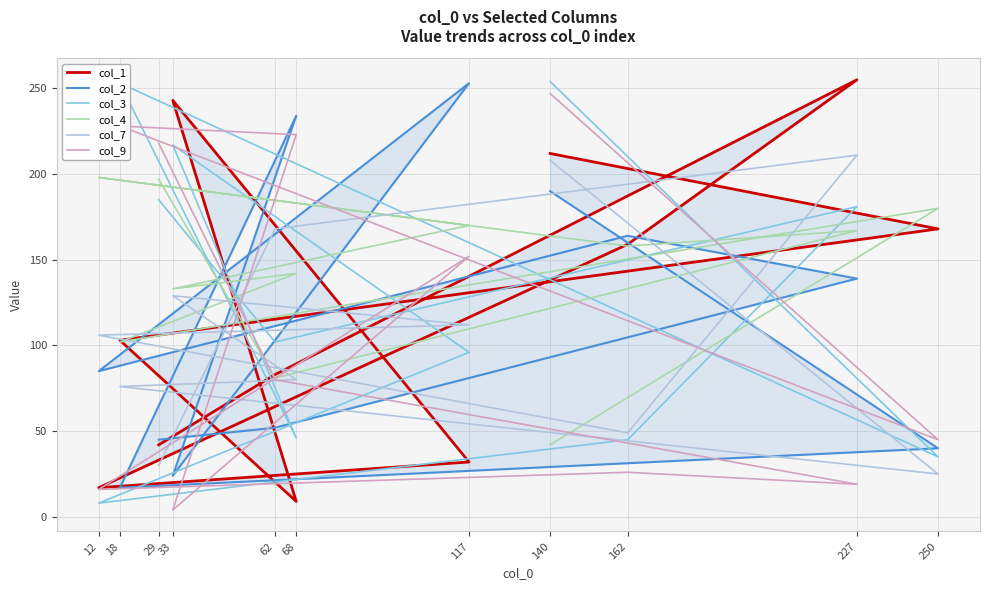

Which series has the widest spread of values?

col_1